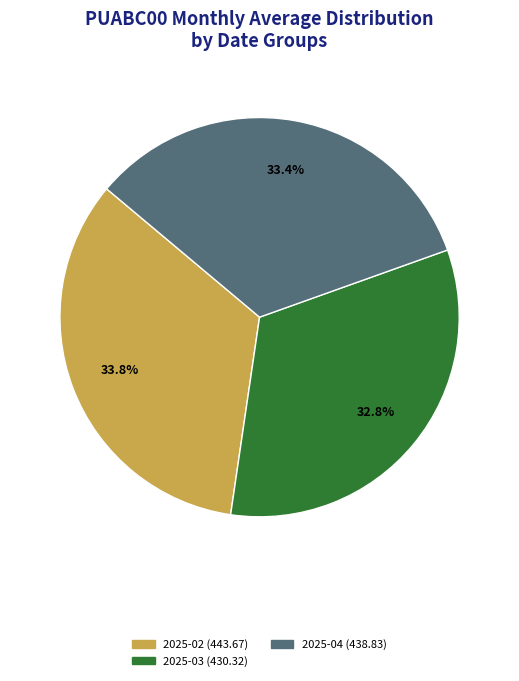

Is there any slice that represents more than half of the pie?

No